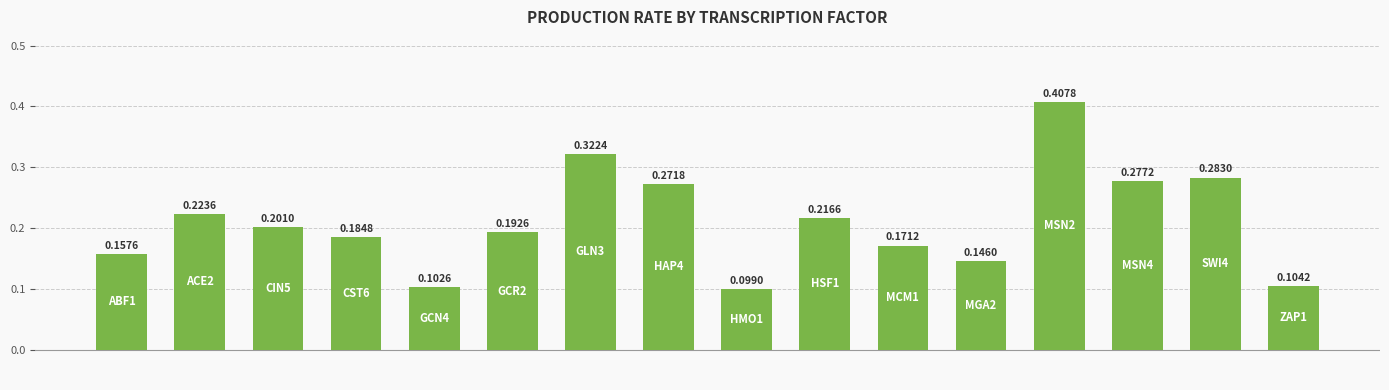

Are the bars horizontal?

No